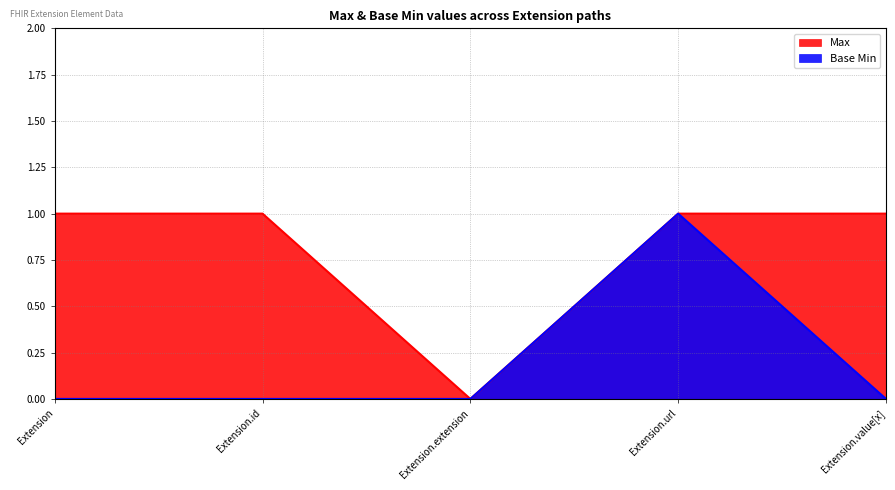

At how many categories does at least one series exceed 0?

4